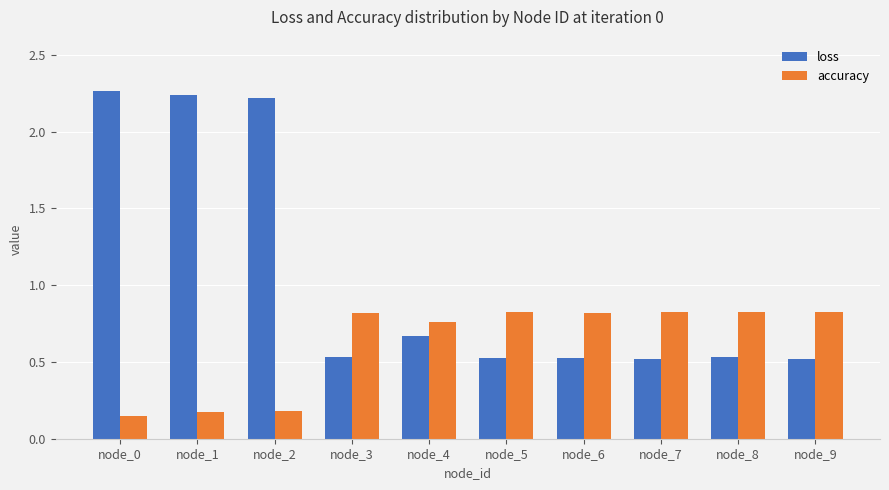

The accuracy series shows 1.1 at node_6. True or false?

False